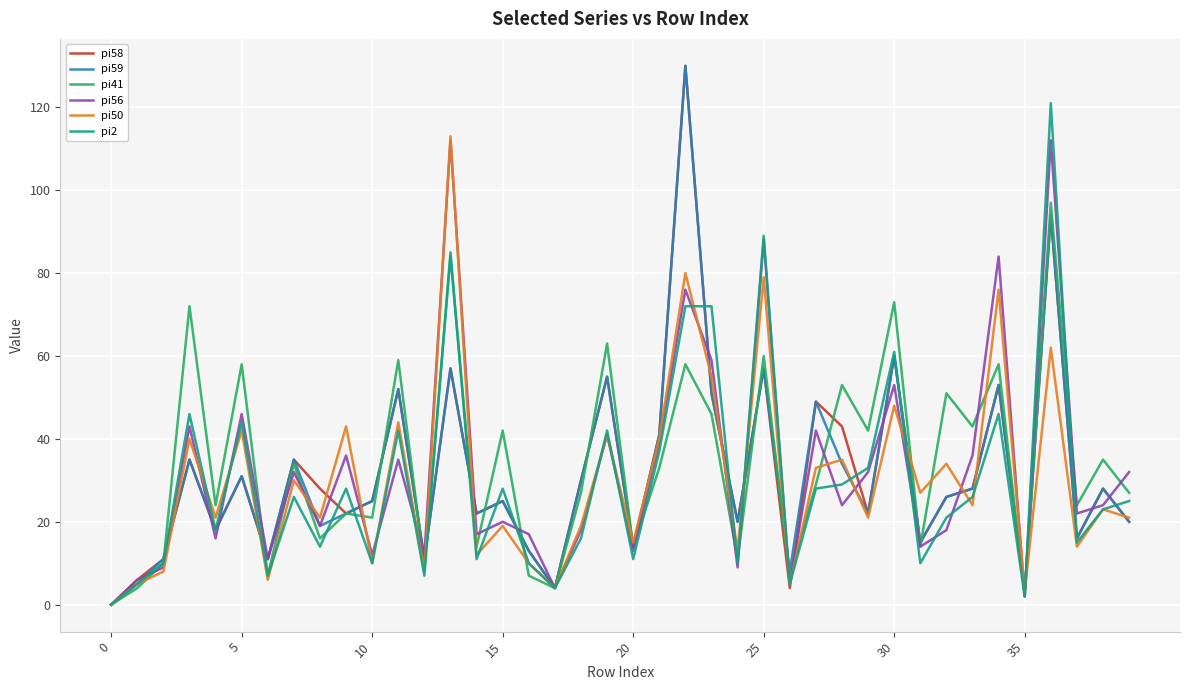

Reading left to right, list all the values displayed in this chart.

pi58: 0	6	11	35	18	31	11	35	28	22	25	52	11	57	22	25	13	4	30	55	14	41	130	51	20	57	4	49	43	22	60	15	26	28	53	3	94	16	28	20
pi59: 0	5	11	35	18	31	11	35	19	22	25	52	11	57	22	25	13	4	30	55	14	41	130	51	20	57	8	49	34	22	60	15	26	28	53	3	94	16	28	20
pi41: 0	4	10	72	24	58	7	34	16	22	21	59	9	84	14	42	7	4	27	63	14	33	58	46	11	60	7	29	53	42	73	14	51	43	58	2	97	24	35	27
pi56: 0	6	9	43	16	46	11	32	19	36	12	35	12	112	17	20	17	4	18	41	13	39	76	59	9	88	5	42	24	32	53	14	18	36	84	2	112	22	24	32
pi50: 0	5	8	40	21	42	6	30	21	43	10	44	8	113	12	19	10	4	19	41	15	40	80	55	13	79	5	33	35	21	48	27	34	24	76	3	62	14	23	21
pi2: 0	5	10	46	18	44	7	26	14	28	10	42	7	85	11	28	10	4	16	42	11	37	72	72	10	89	5	28	29	33	61	10	21	26	46	2	121	15	23	25